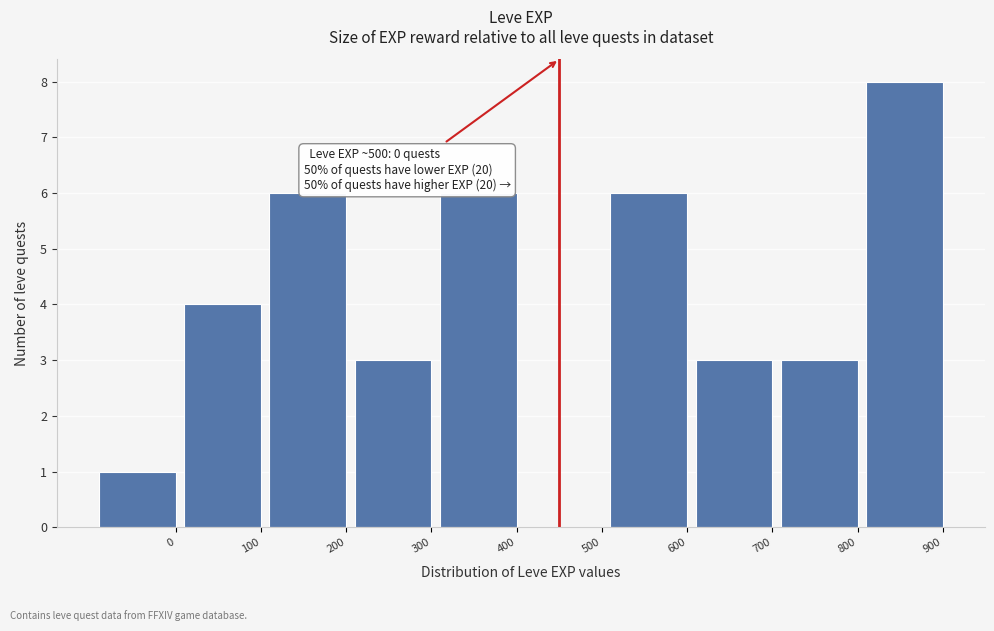

Reading right to left, extract all data points from this chart.

900=8	800=3	700=3	600=6	500=0	400=6	300=3	200=6	100=4	0=1